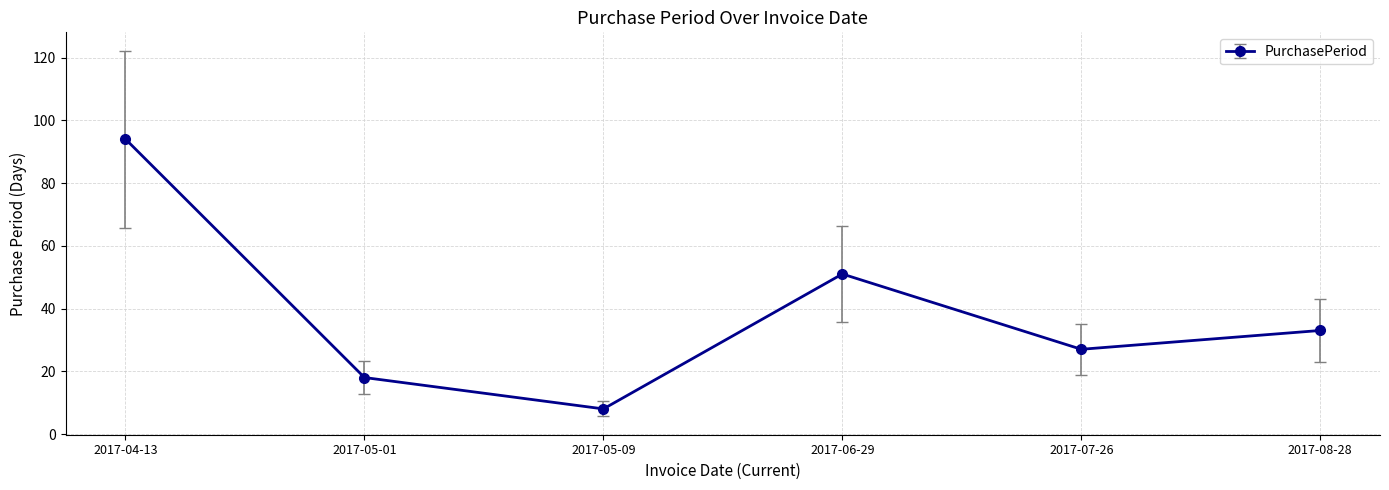

What is the change in value from 2017-04-13 to 2017-08-28?

-61